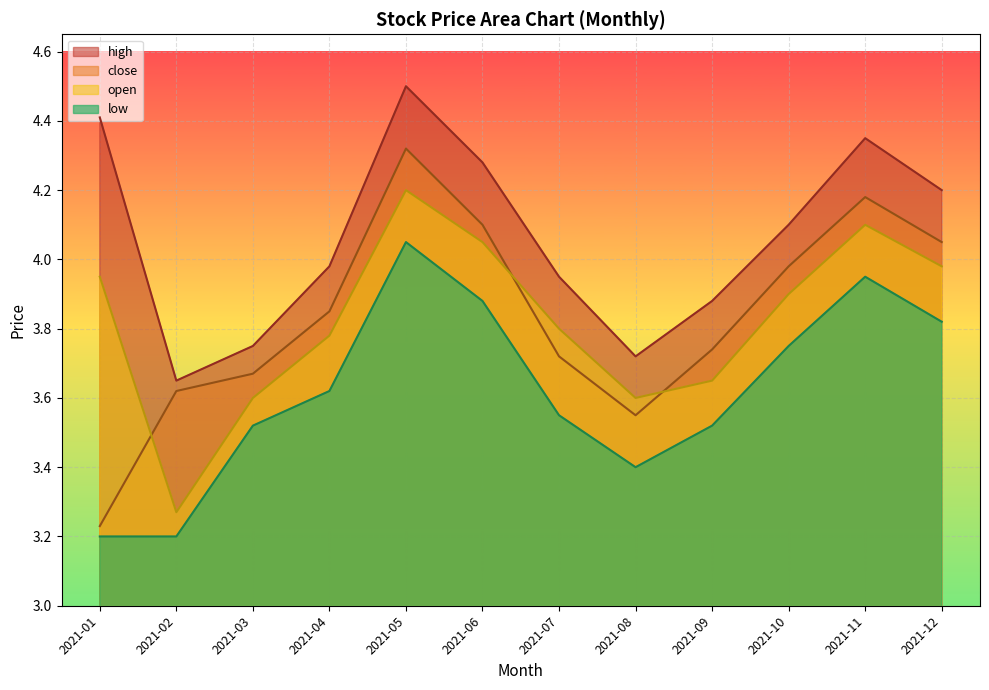

The value of high at 2021-06 is 7.2. True or false?

False